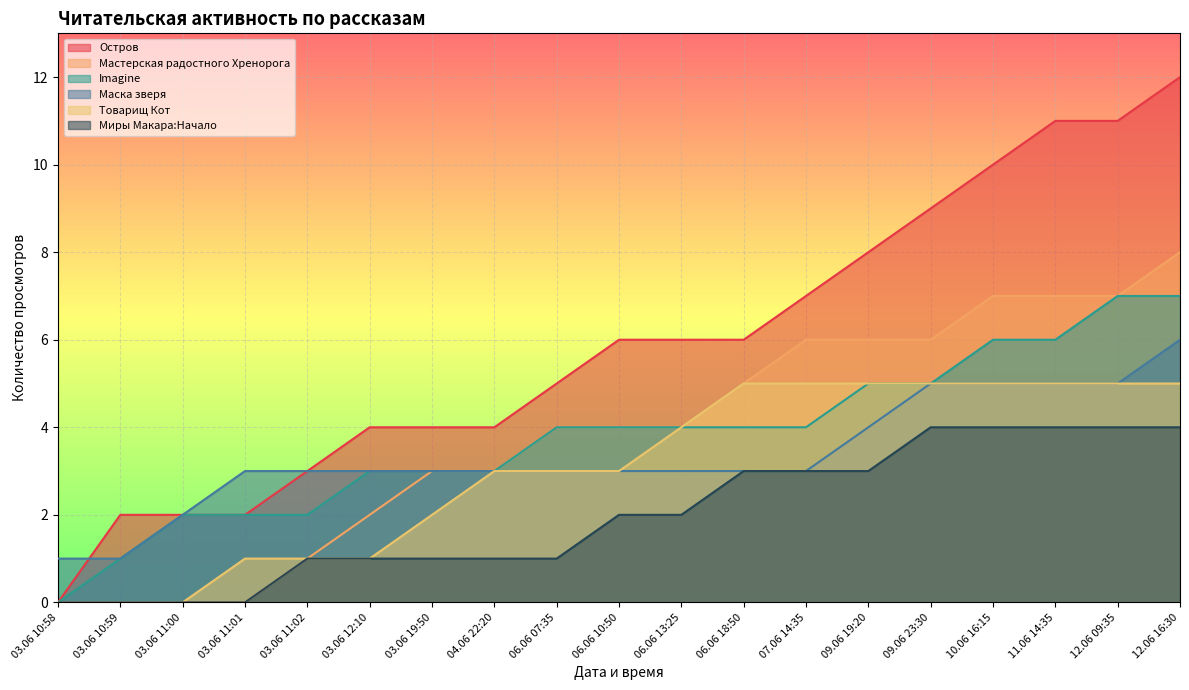

Which category has the lowest value across all series?

03.06 10:58